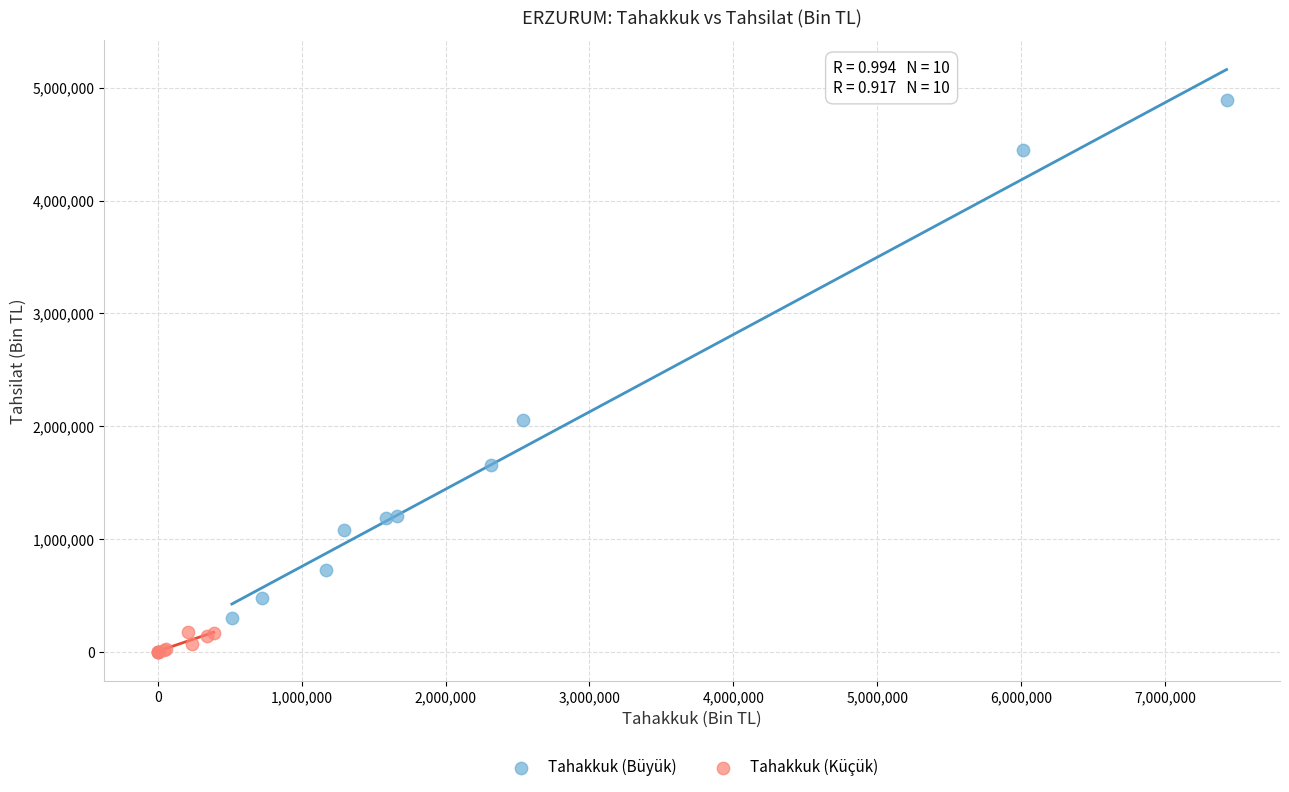

Which series contains the highest Y value?

Tahakkuk (Büyük)